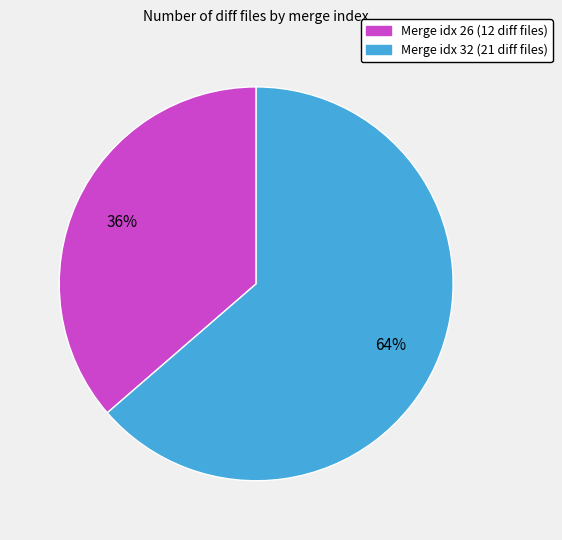

To the nearest percent, what is the average slice percentage?

50%